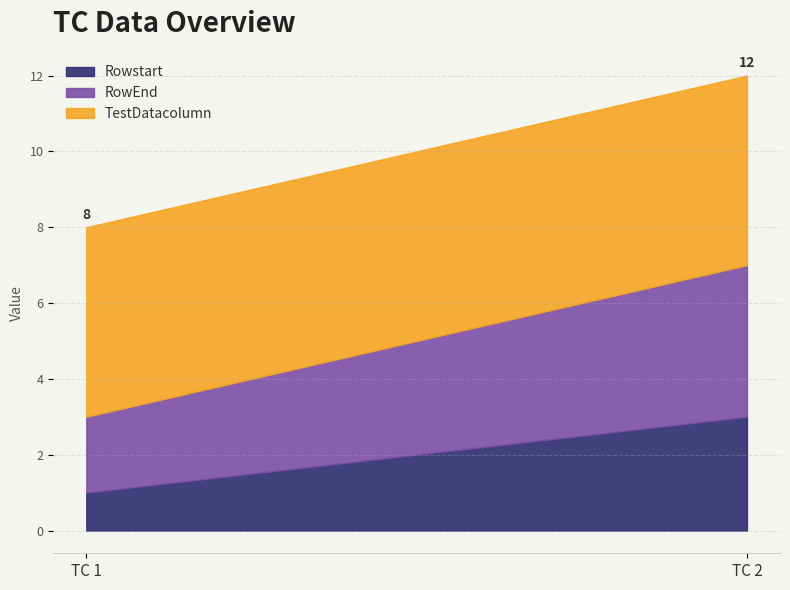

How many lines are shown in the chart?

3